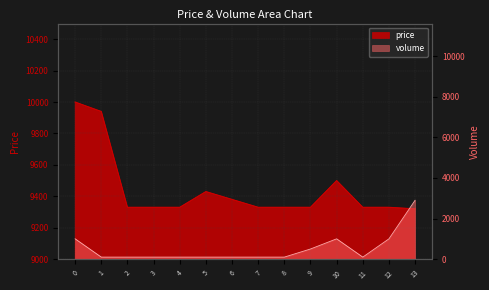

The value of volume at 11 is 130. True or false?

False